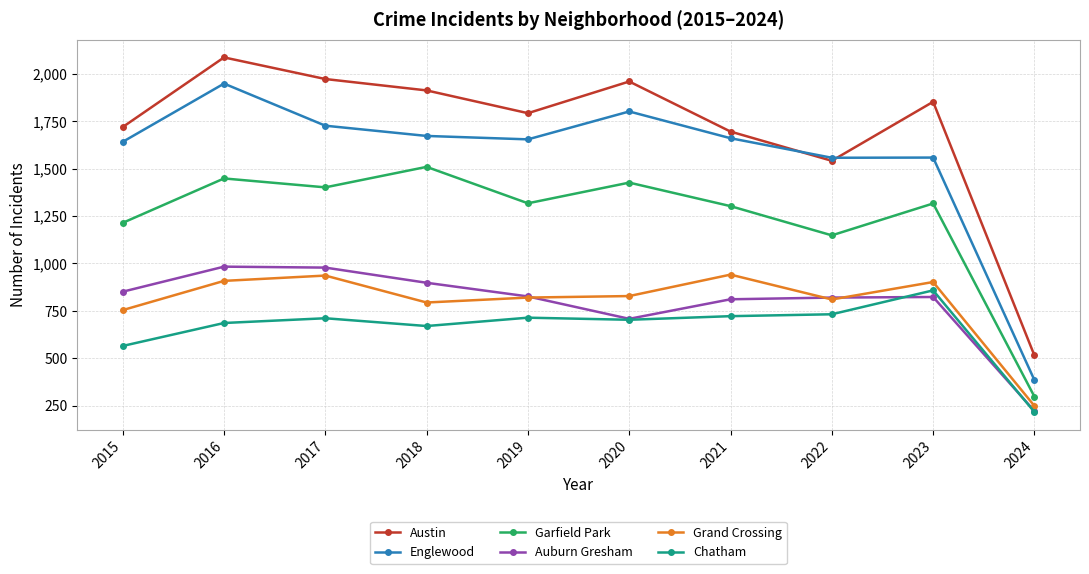

How many categories are shown in the chart?

10